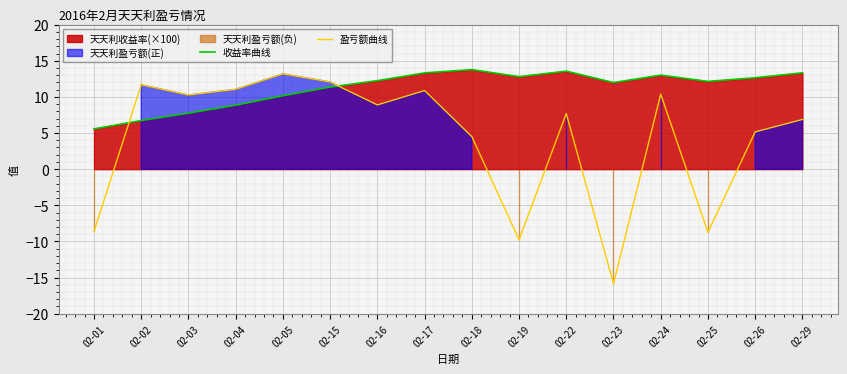

In 盈亏额曲线, how many points are lower than both neighbors (excluding endpoints)?

5